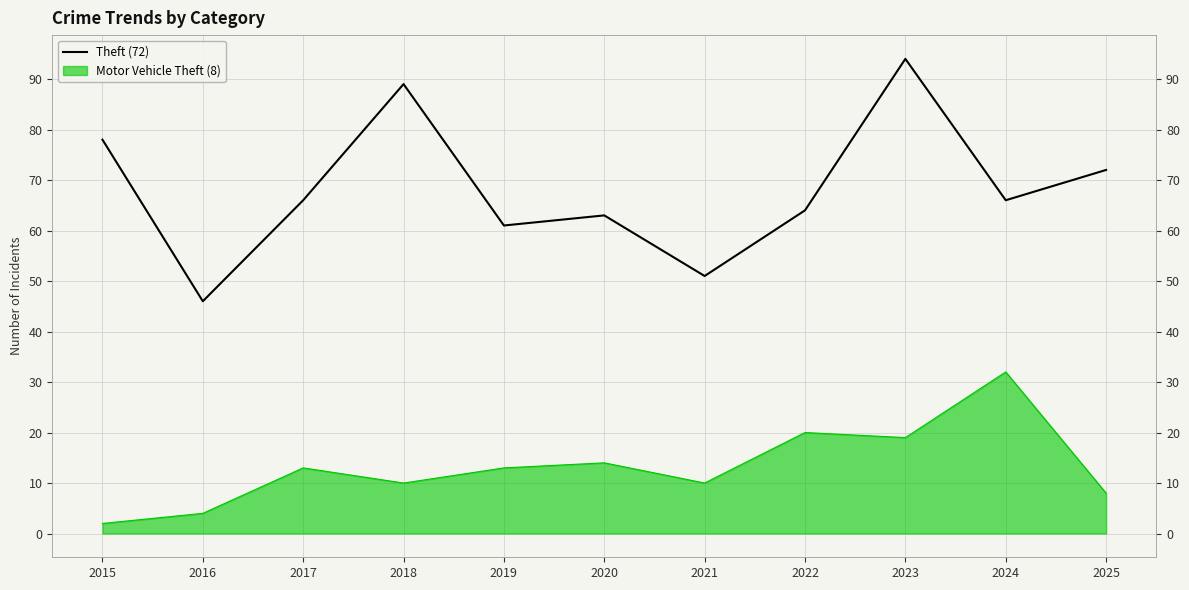

What is the minimum value shown in the chart?

46